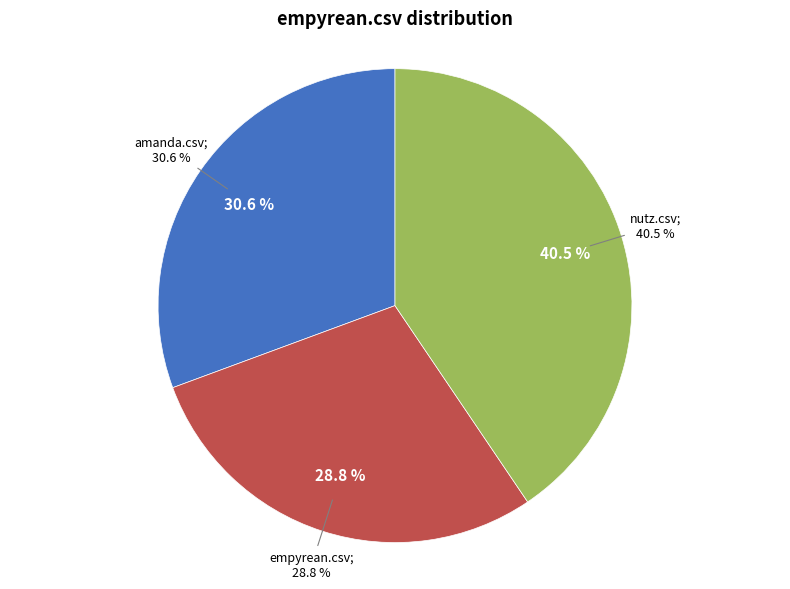

To the nearest percent, what is the difference between the largest and smallest slice percentages?

12%